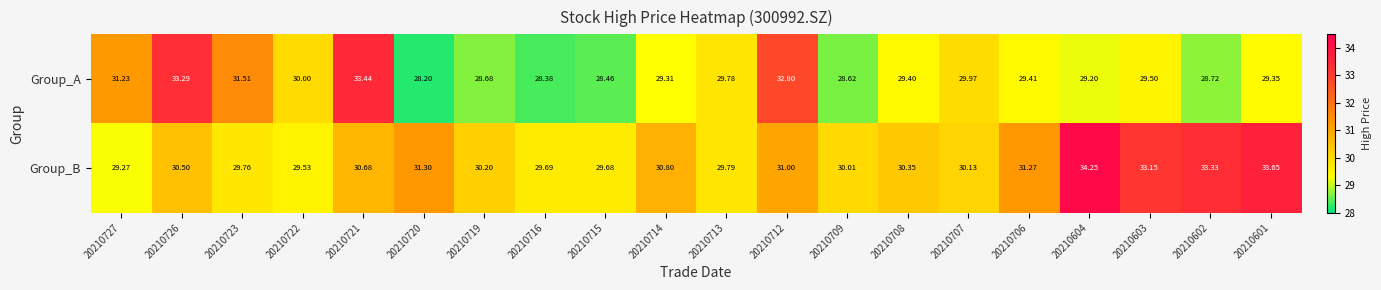

Between 20210722 and 20210715, which series saw the biggest shift?

Group_A